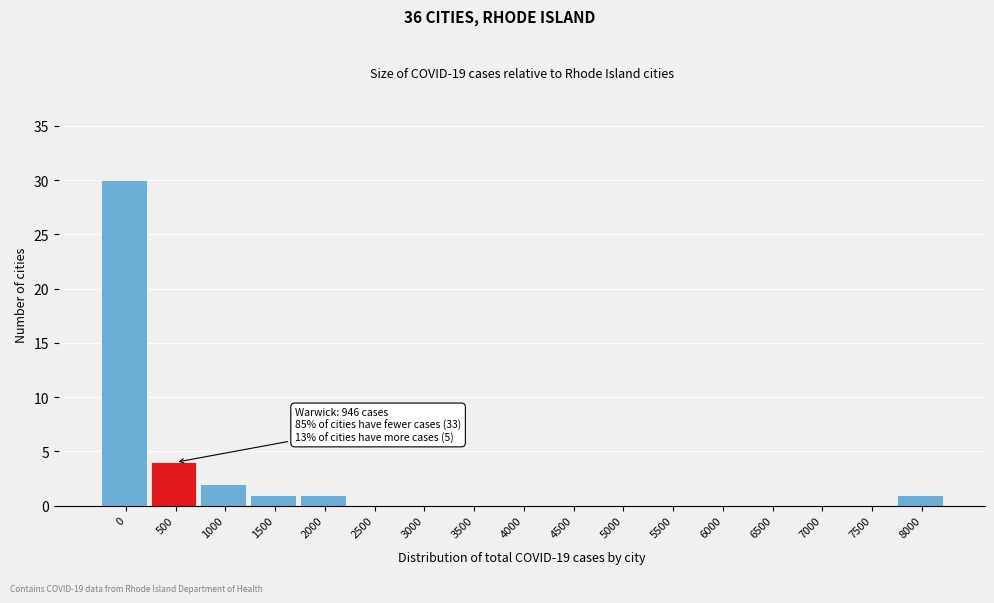

Reading left to right, list all the values displayed in this chart.

0=30	500=4	1000=2	1500=1	2000=1	2500=0	3000=0	3500=0	4000=0	4500=0	5000=0	5500=0	6000=0	6500=0	7000=0	7500=0	8000=1